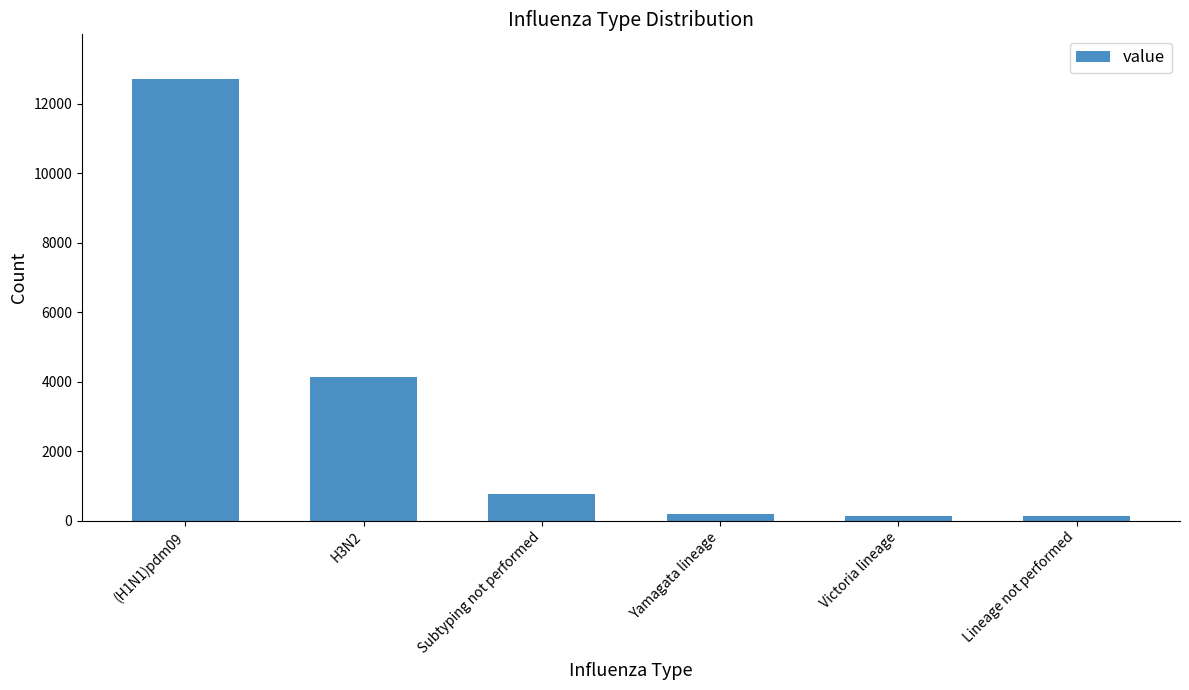

What is the difference between the values at Lineage not performed and H3N2?

4024